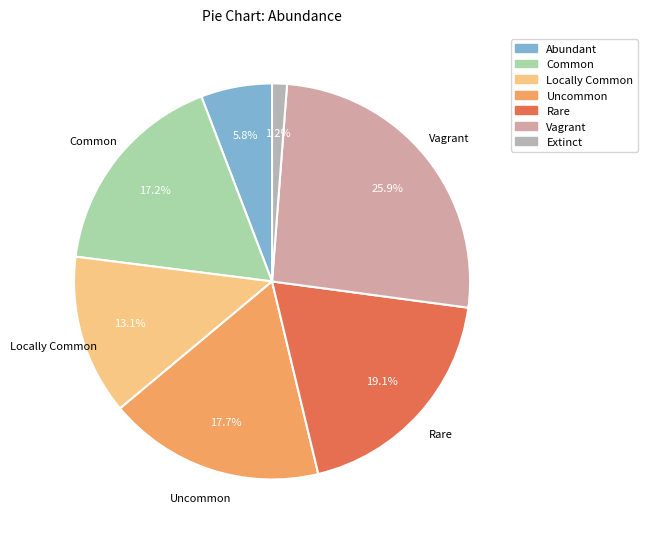

What percentage is NOT represented by Vagrant?

74.1%